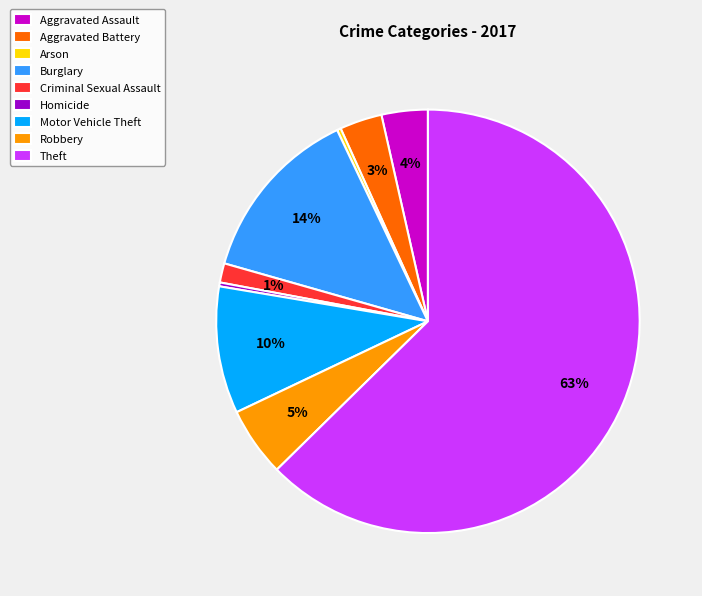

Does Aggravated Battery represent more than half of the total?

No